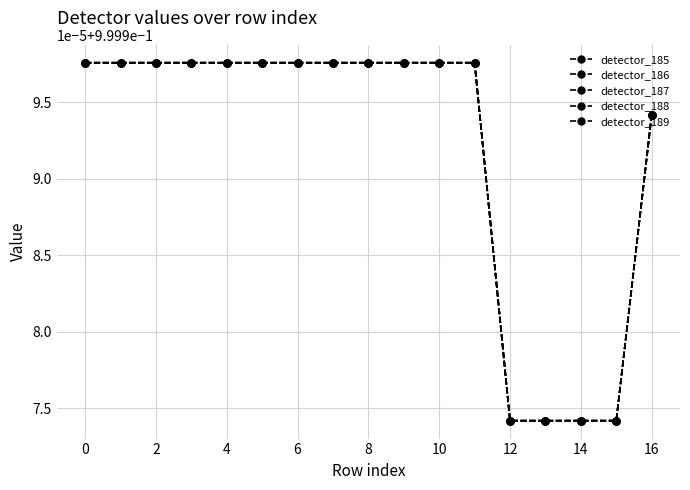

Does the chart have visible grid lines?

Yes